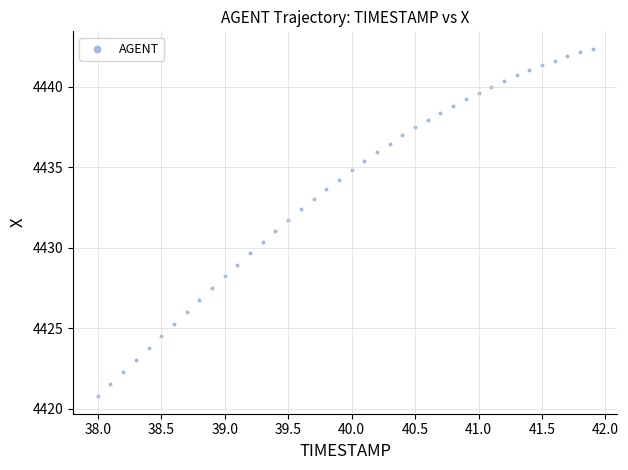

What is the range of Y values (max minus min)?

21.6